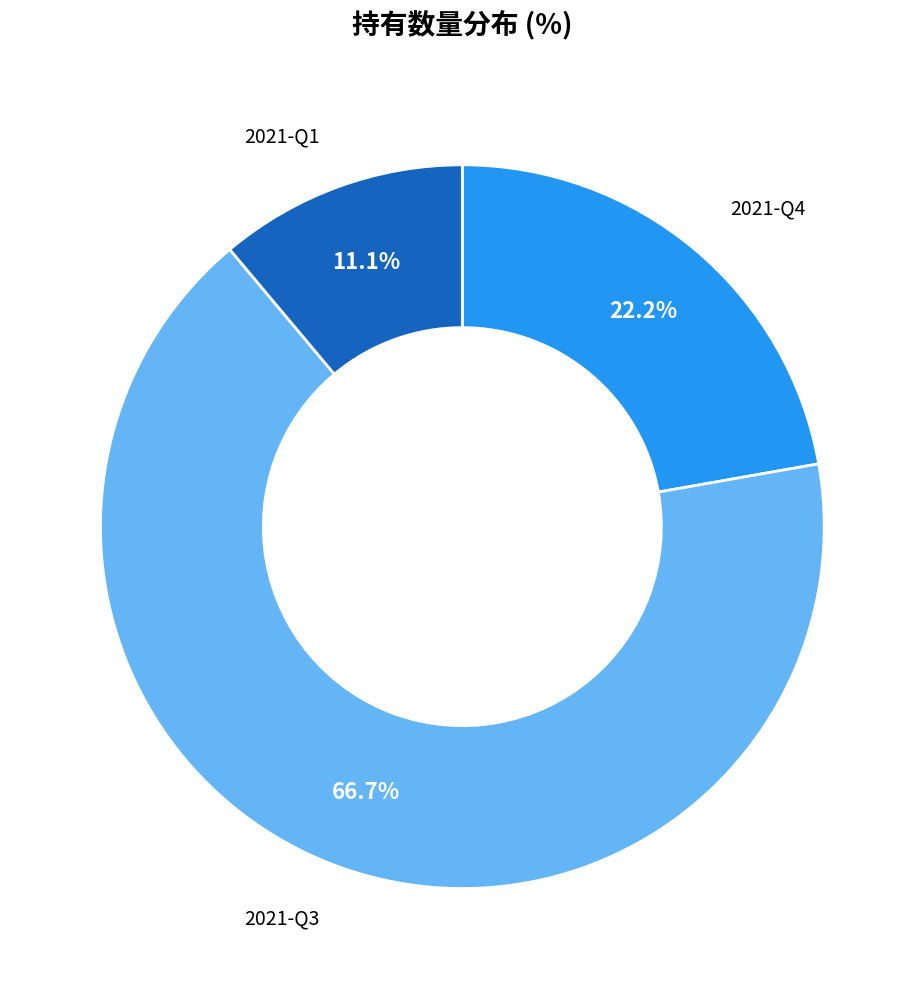

What is the smallest slice in the pie chart?

2021-Q1